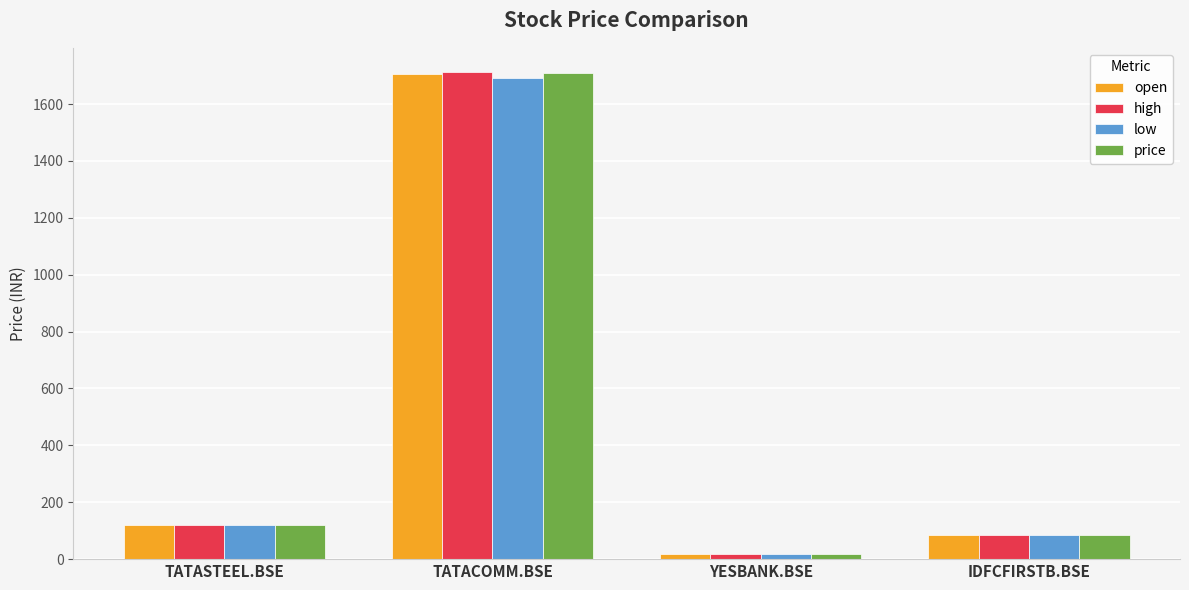

How many groups of bars are there?

4